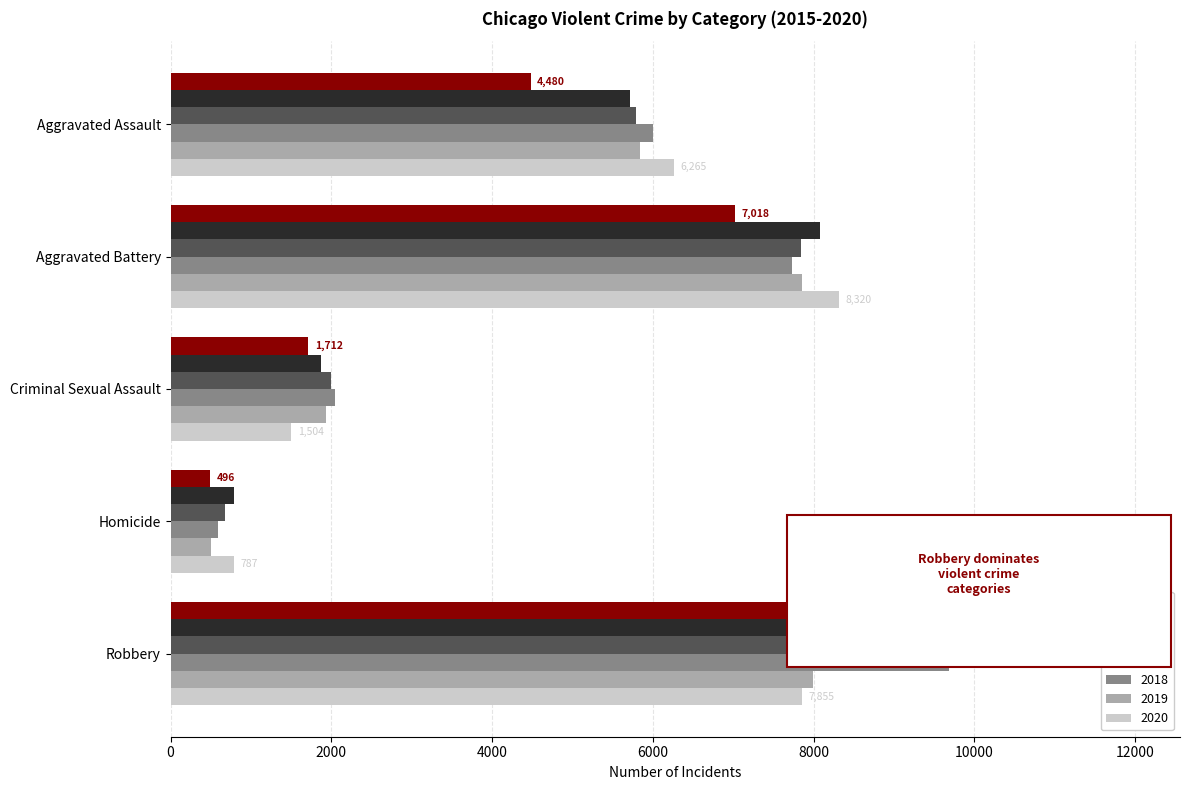

Reading right to left, what are all the values shown in this chart?

2015: Robbery=9638	Homicide=496	Criminal Sexual Assault=1712	Aggravated Battery=7018	Aggravated Assault=4480
2016: Robbery=11960	Homicide=786	Criminal Sexual Assault=1868	Aggravated Battery=8085	Aggravated Assault=5713
2017: Robbery=11881	Homicide=672	Criminal Sexual Assault=1993	Aggravated Battery=7845	Aggravated Assault=5793
2018: Robbery=9681	Homicide=588	Criminal Sexual Assault=2051	Aggravated Battery=7734	Aggravated Assault=6002
2019: Robbery=7995	Homicide=499	Criminal Sexual Assault=1929	Aggravated Battery=7858	Aggravated Assault=5841
2020: Robbery=7855	Homicide=787	Criminal Sexual Assault=1504	Aggravated Battery=8320	Aggravated Assault=6265